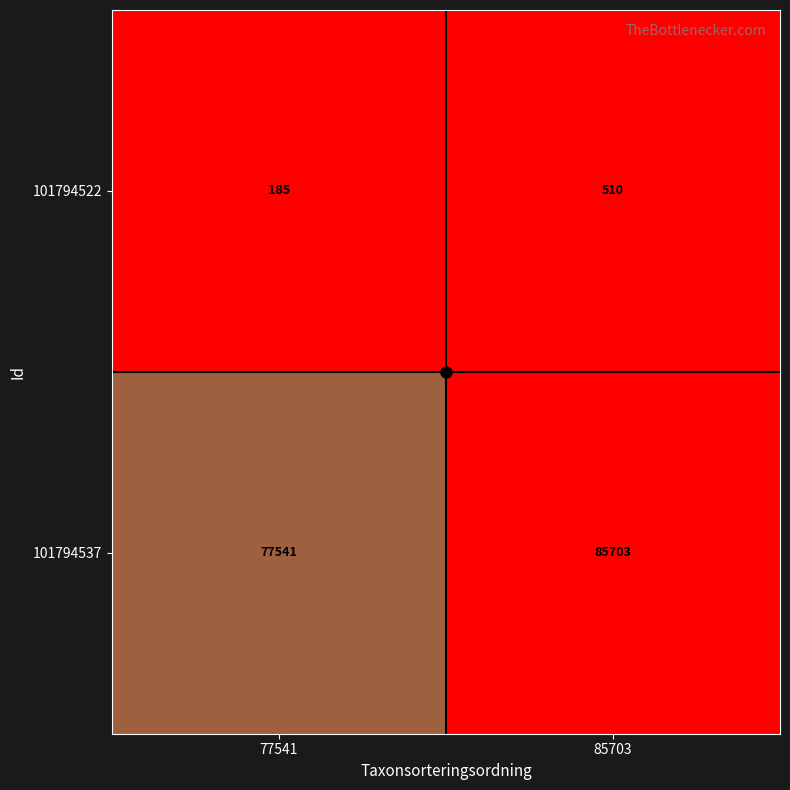

List the series in order of their overall mean, highest first.

101794537, 101794522